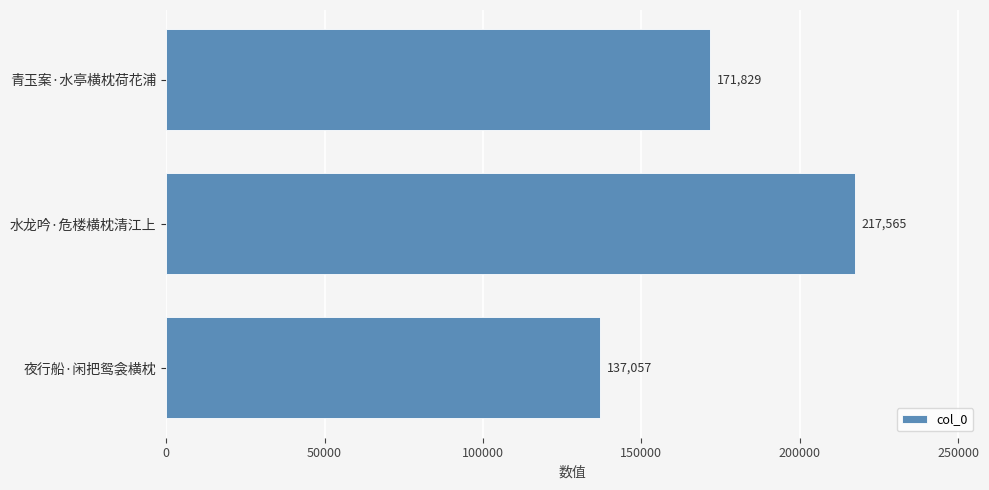

Count the number of categories in the chart.

3